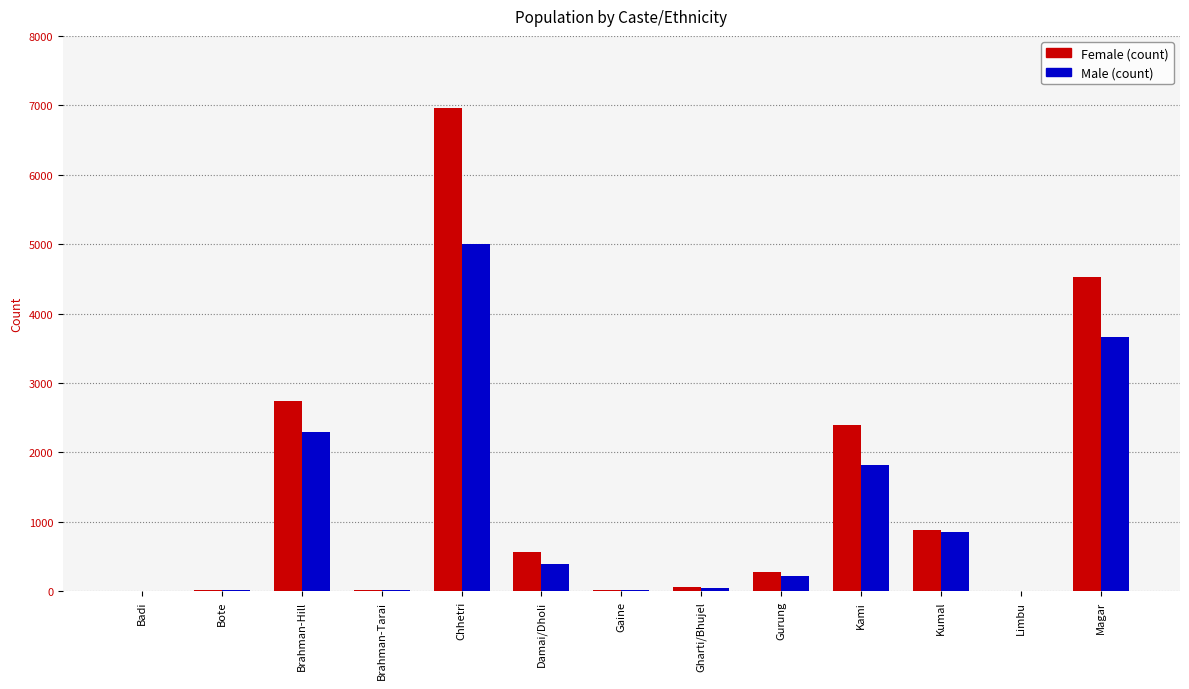

What is the maximum value shown in the chart?

6967